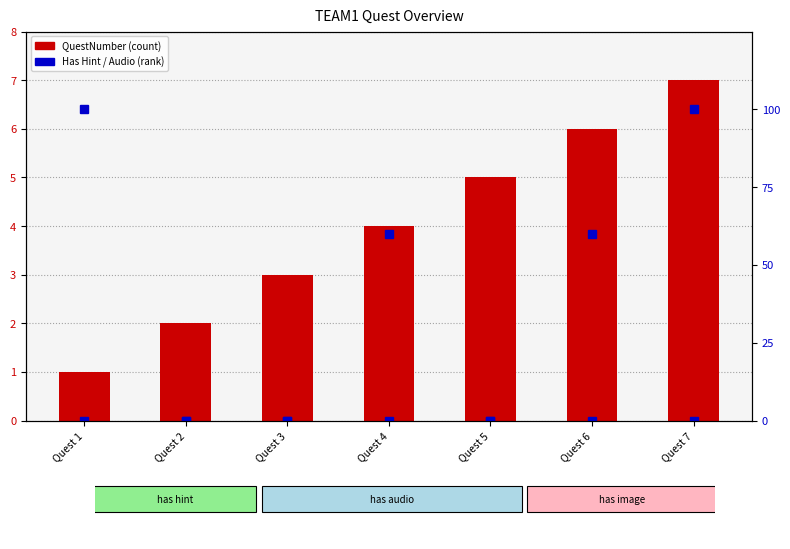

List the series in order of their peak value, lowest first.

QuestNumber, Has Hint (%)